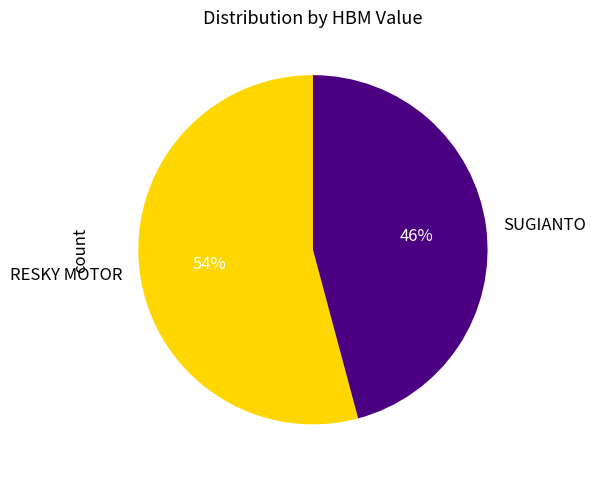

What is the ratio of the value at RESKY MOTOR to the value at SUGIANTO?

1.2